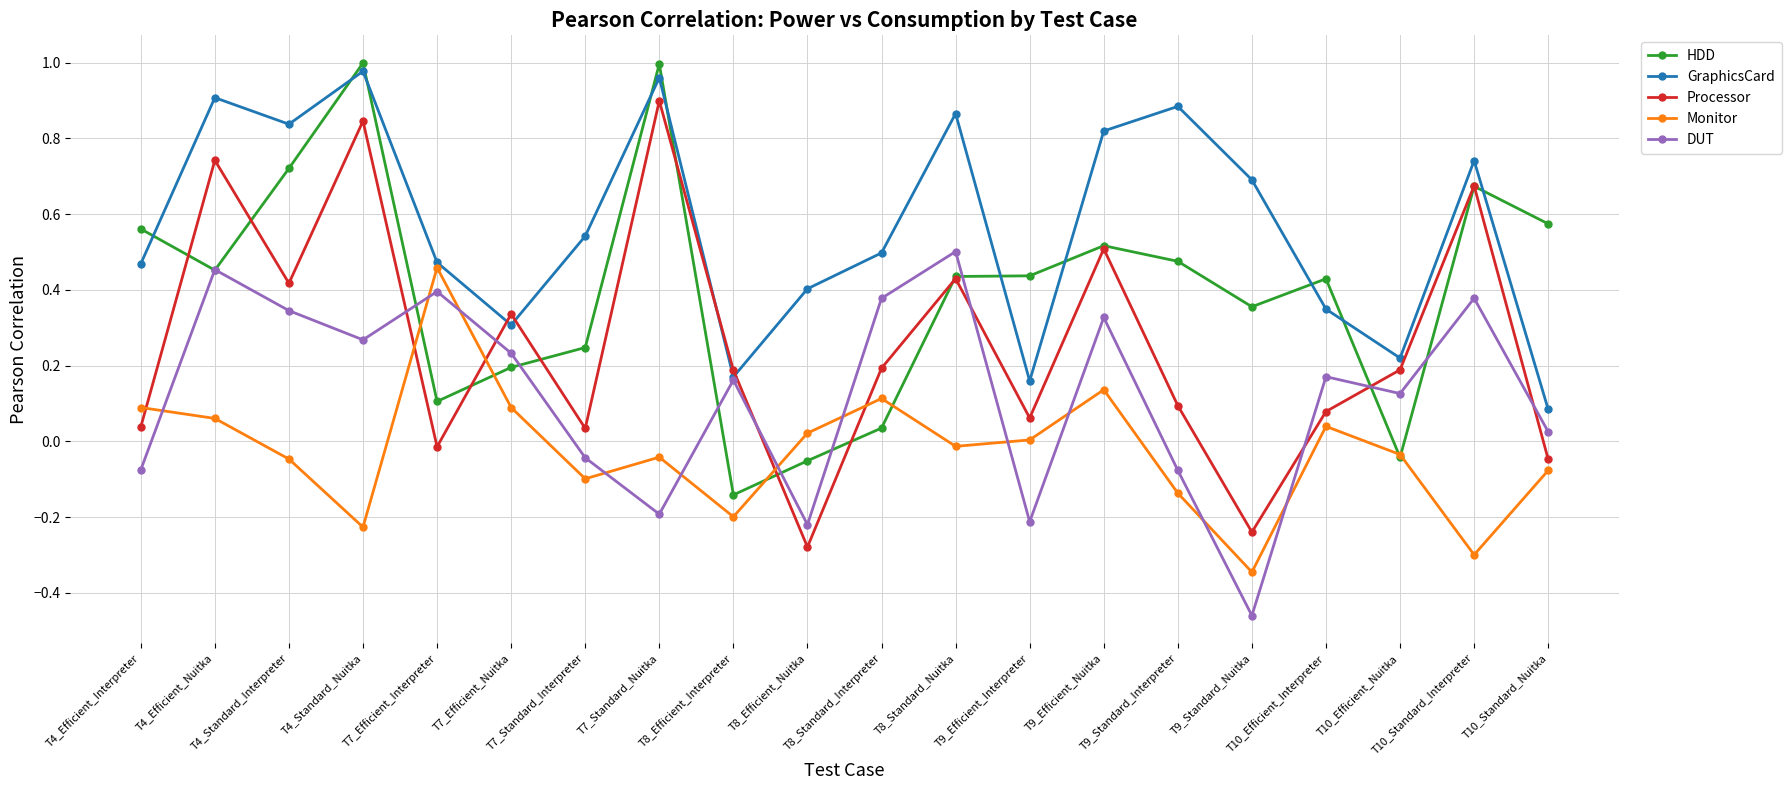

Which category has the highest value in the Monitor series?

T7_Efficient_Interpreter